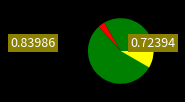

Is it true that No is 99% of the pie?

False